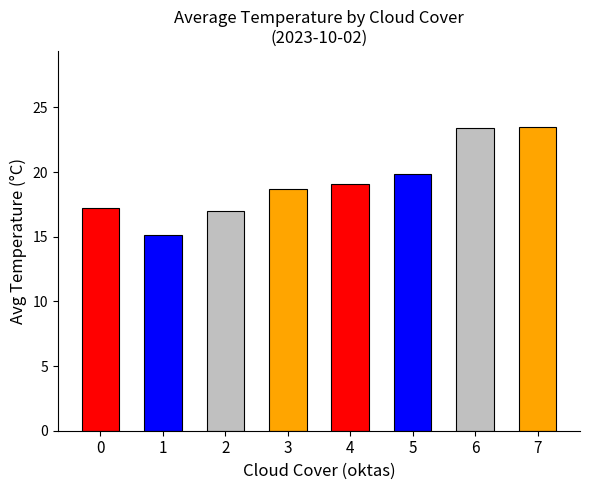

What is the sum of the values at 1 and 2?

32.1